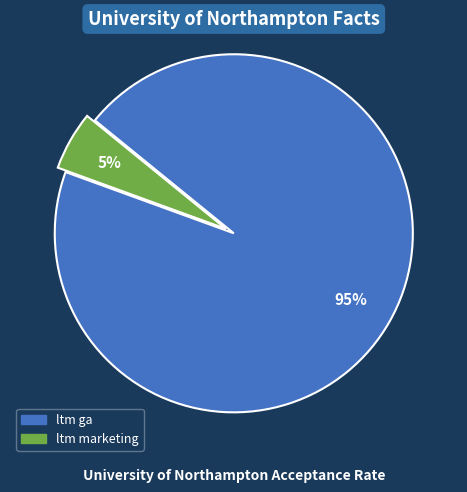

Which has a higher value, ltm ga or ltm marketing?

ltm ga